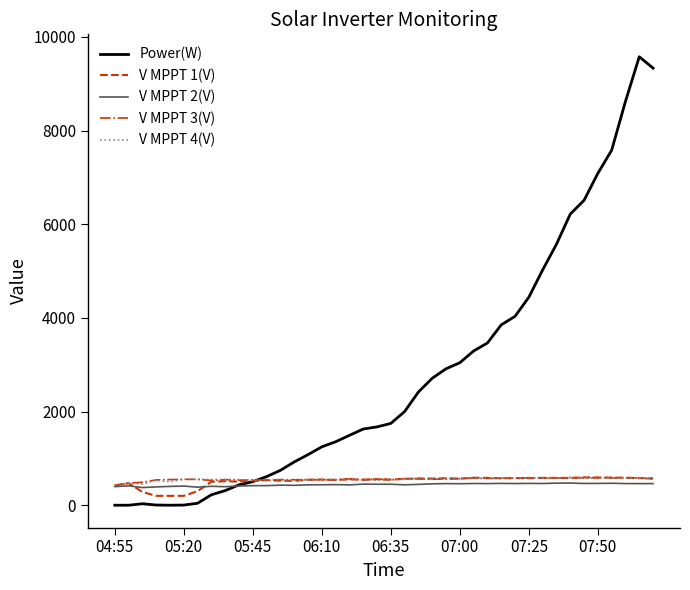

Which series has the largest total across all categories?

Power(W)